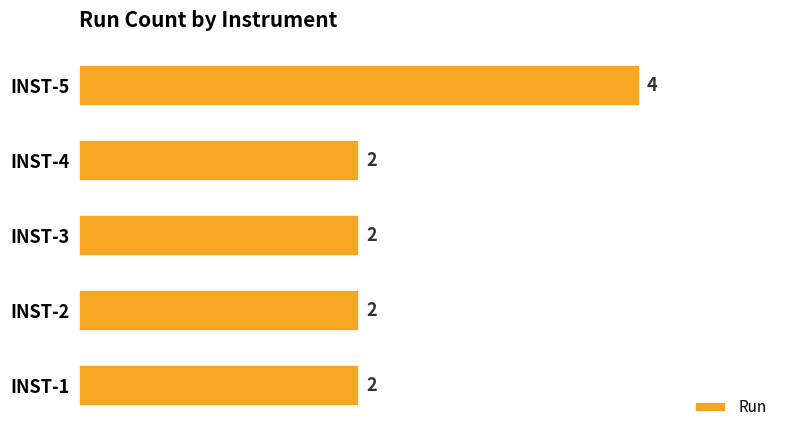

Does the chart contain stacked bars?

No